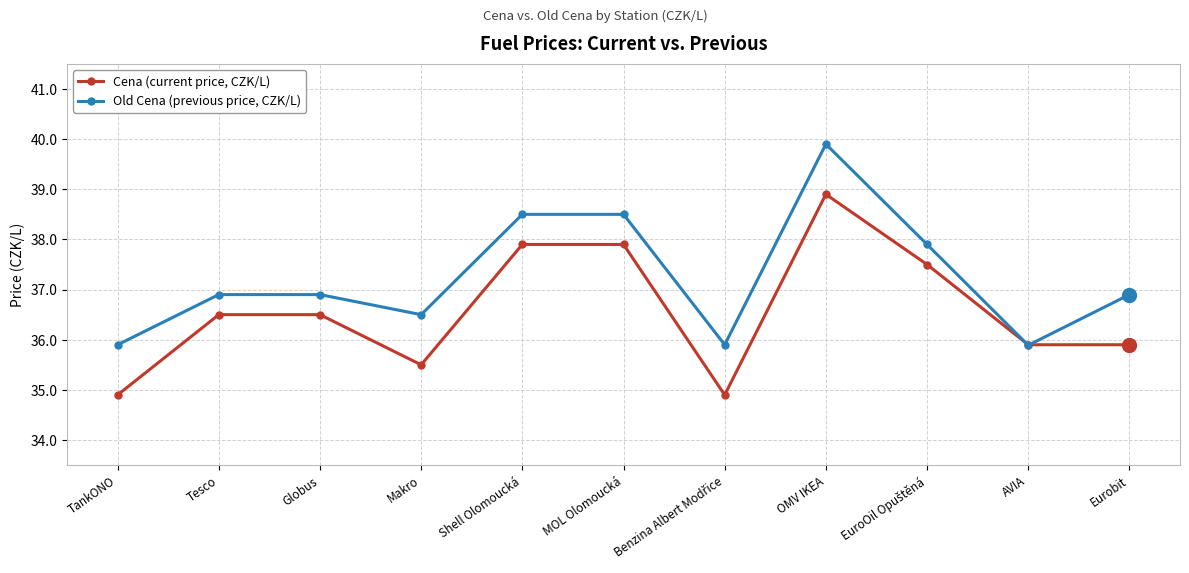

The value of Old Cena (previous price, CZK/L) at MOL Olomoucká is 26.7. True or false?

False